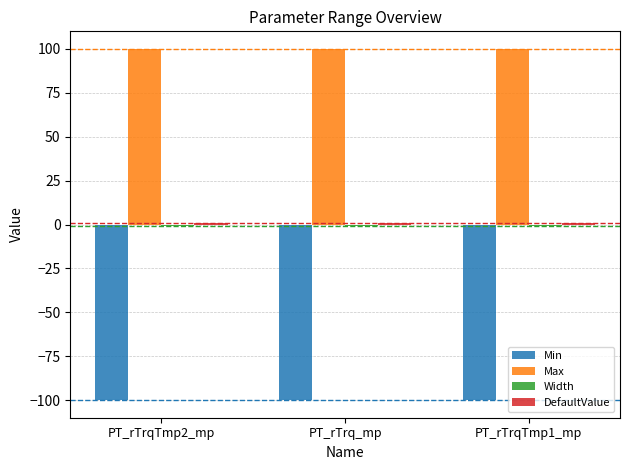

What is the spread (max minus min) of values at PT_rTrqTmp1_mp?

200